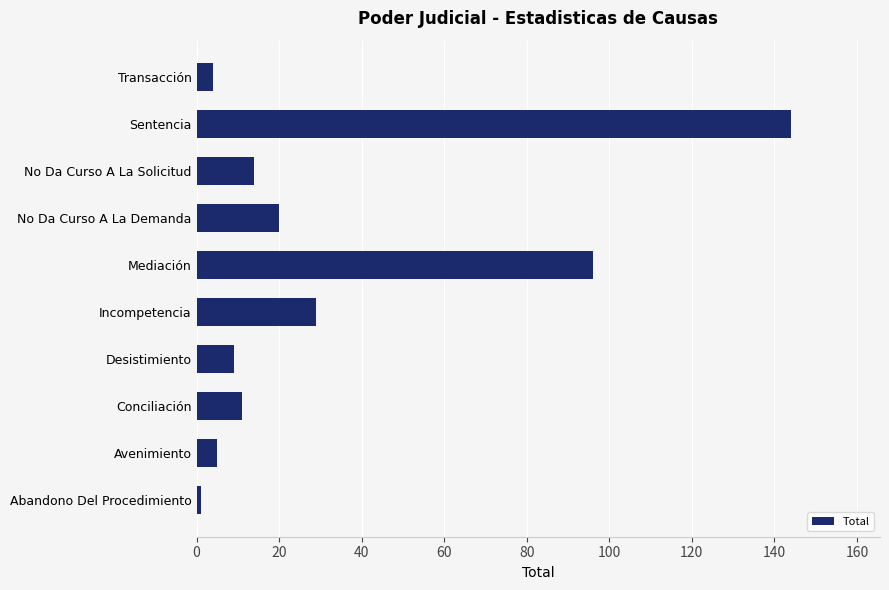

Which category has the highest value across all series?

Sentencia